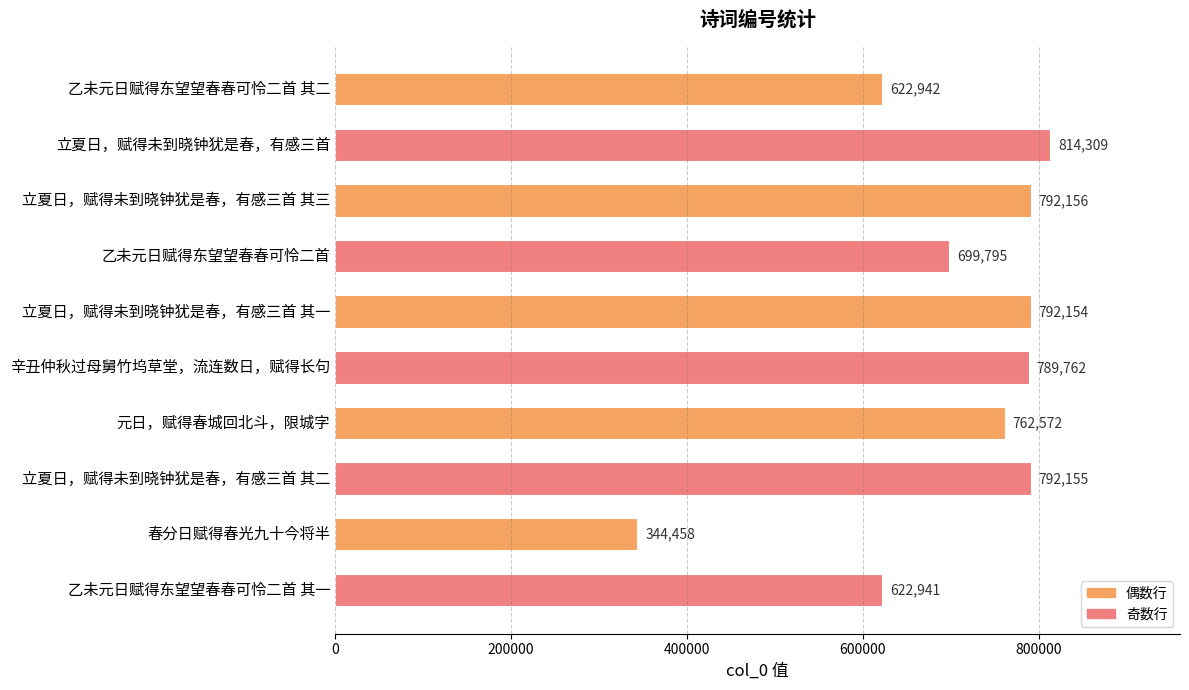

What is the sum of the values at 立夏日，赋得未到晓钟犹是春，有感三首 and 春分日赋得春光九十今将半?

1158767